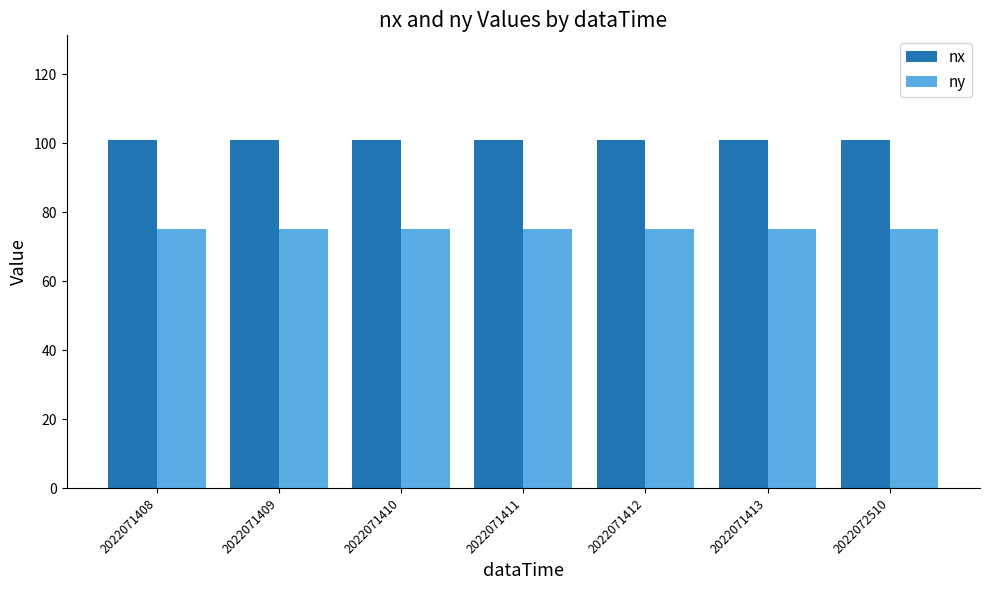

What are all the series names shown in the legend?

nx, ny